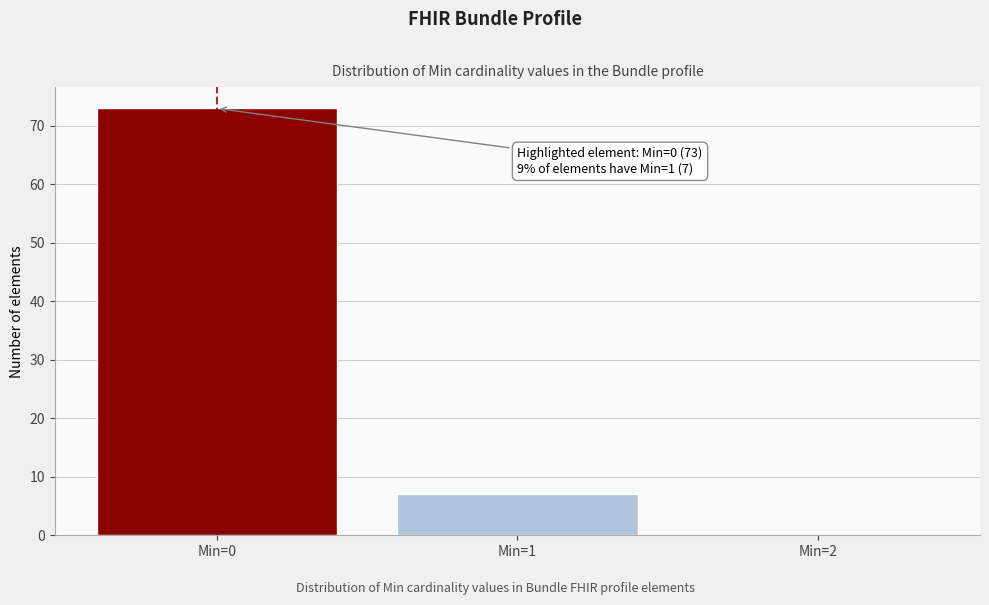

Which range on the x-axis has the tallest bar?

-0.5 to 0.5